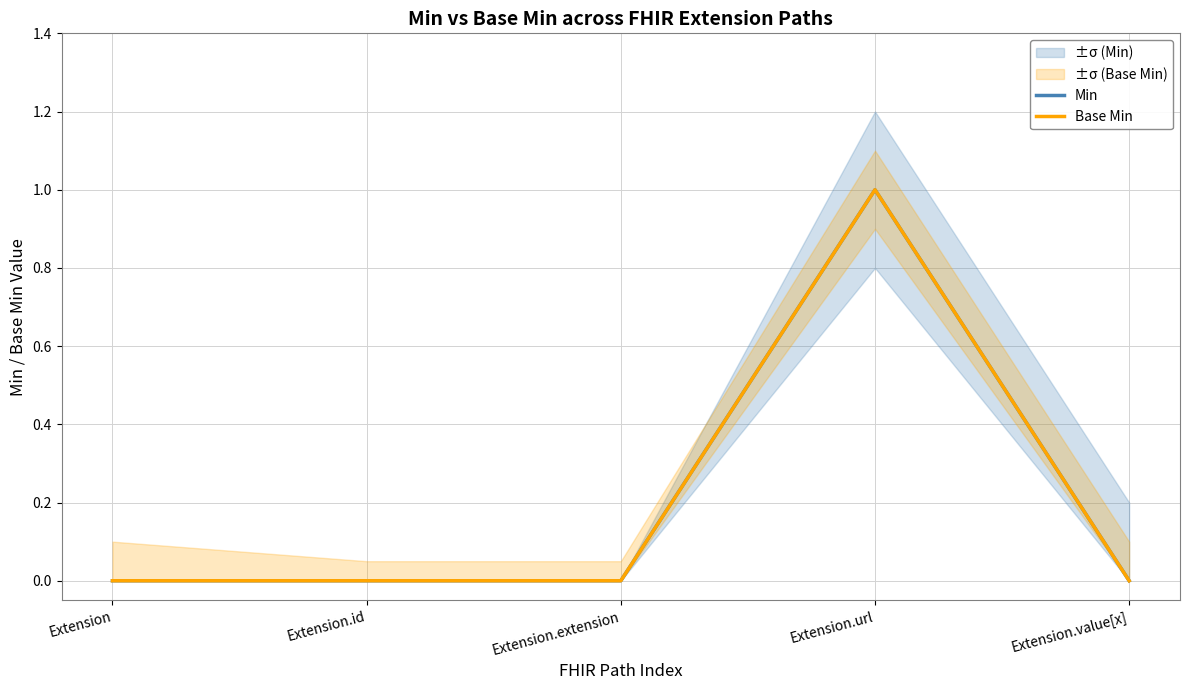

Reading left to right, extract all data points from this chart.

Min: 0	0	0	1	0
Base Min: 0	0	0	1	0